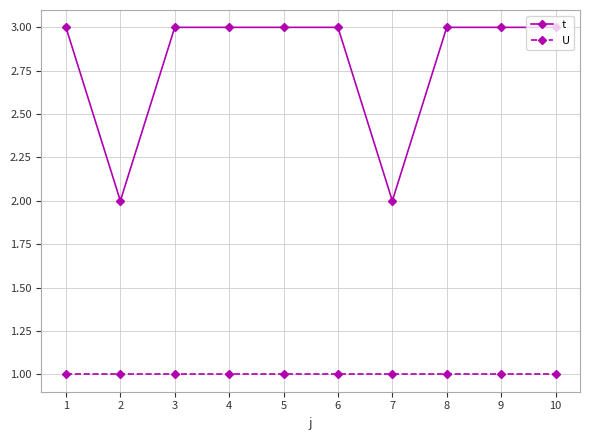

Is it true that U equals 0 at 1?

False